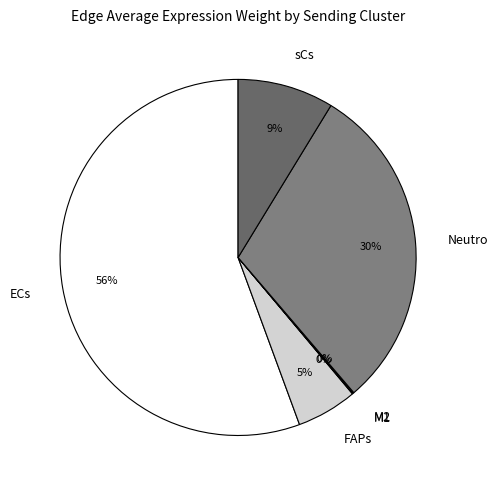

To the nearest percent, what is the difference between the Neutro and sCs slice percentages?

21%